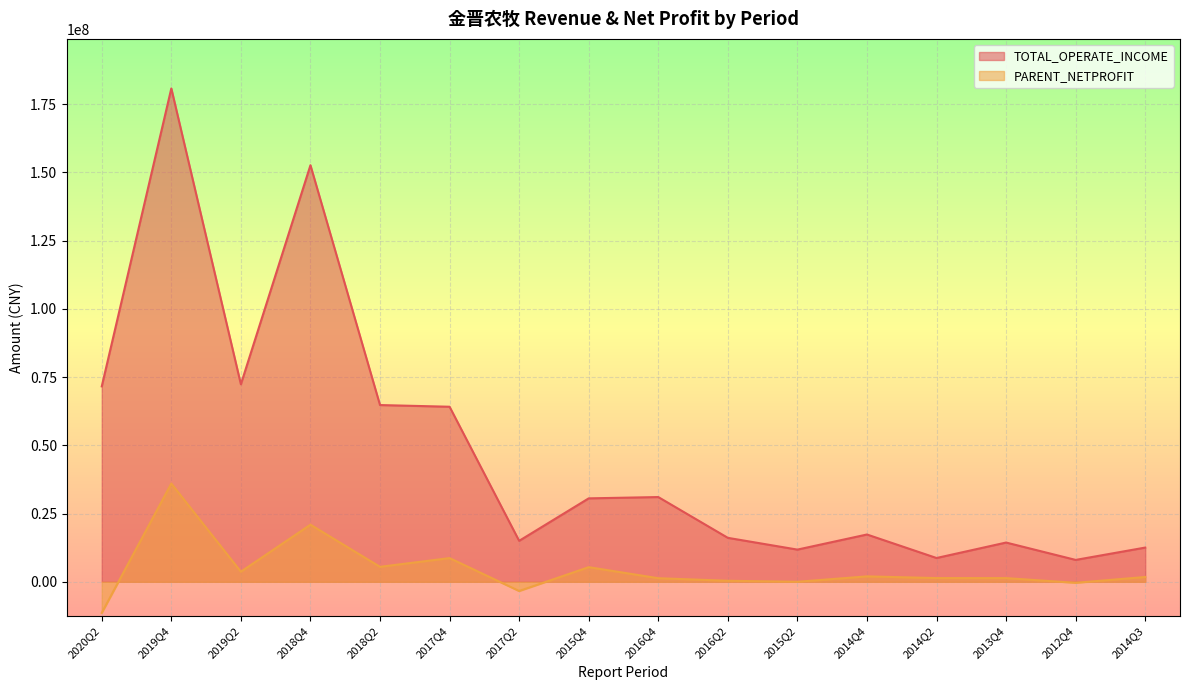

True or false: PARENT_NETPROFIT has a value of -164614.8 at 2012Q4.

False